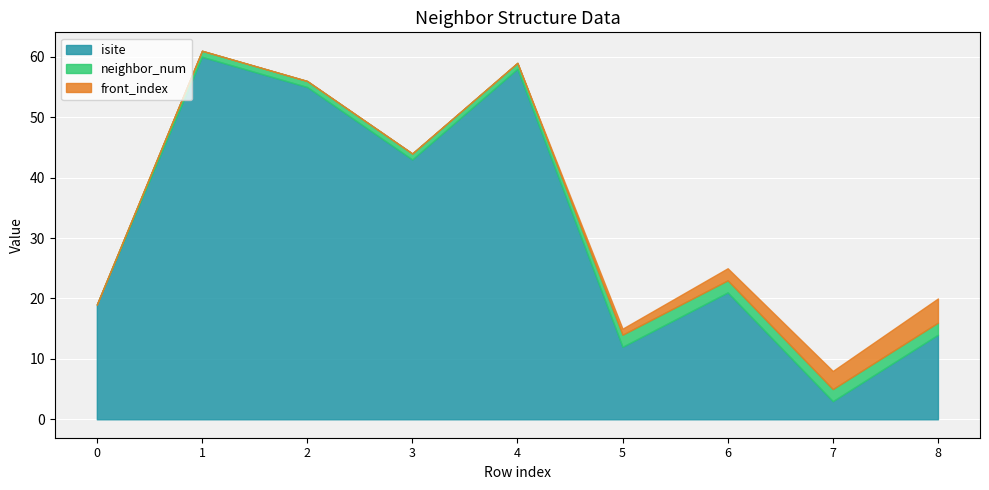

How many lines are shown in the chart?

3